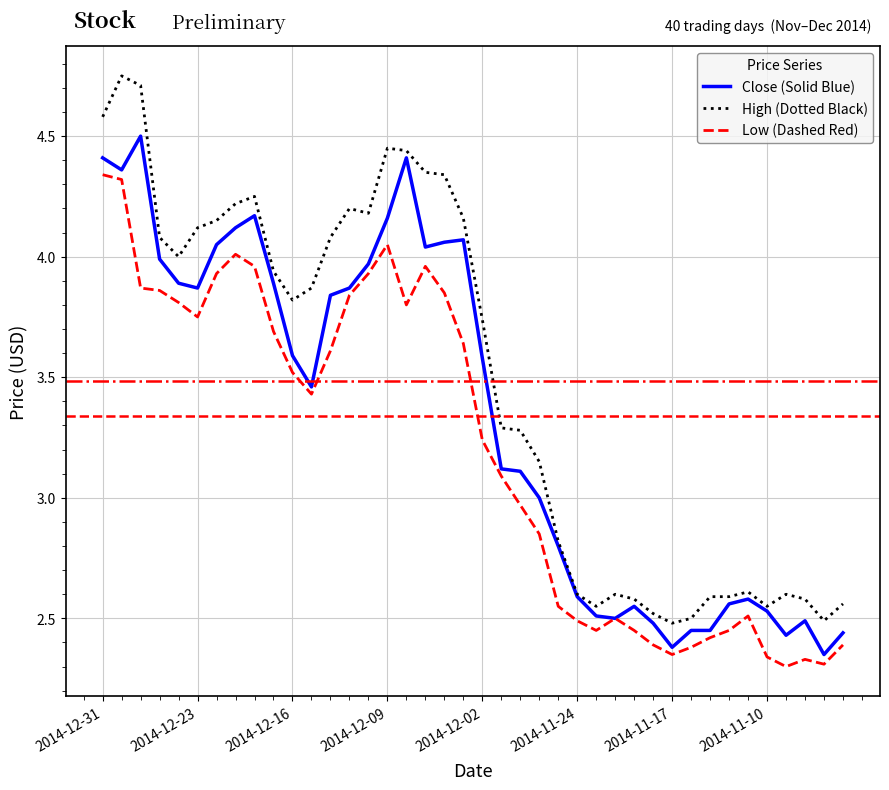

How many lines are shown in the chart?

3